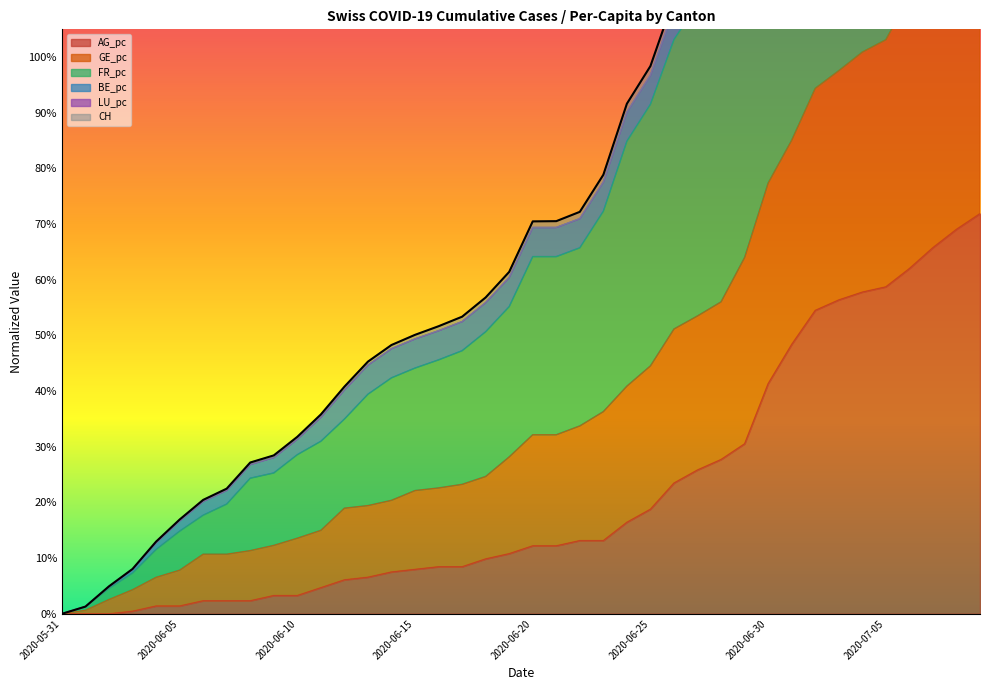

At which category is the sum across all series the highest?

39